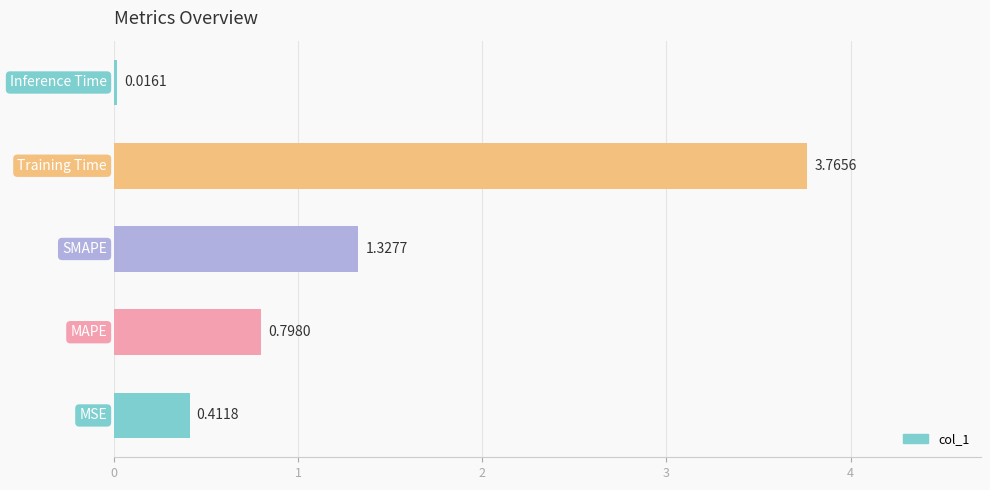

What is the difference between the second highest and second lowest values?

0.9